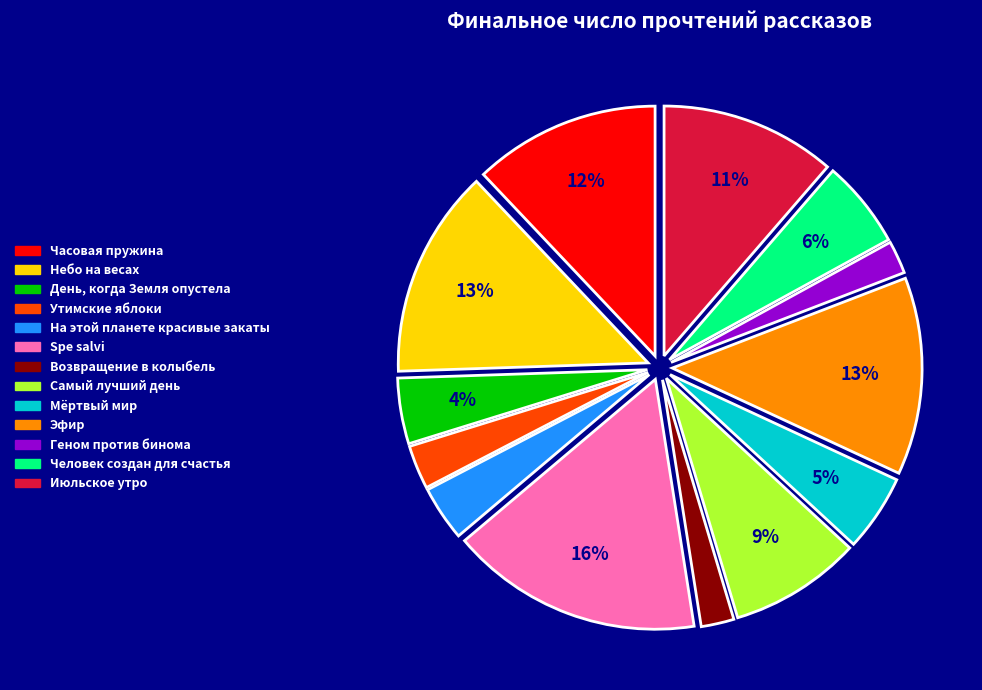

To the nearest percent, what percentage of the pie is Самый лучший день?

9%